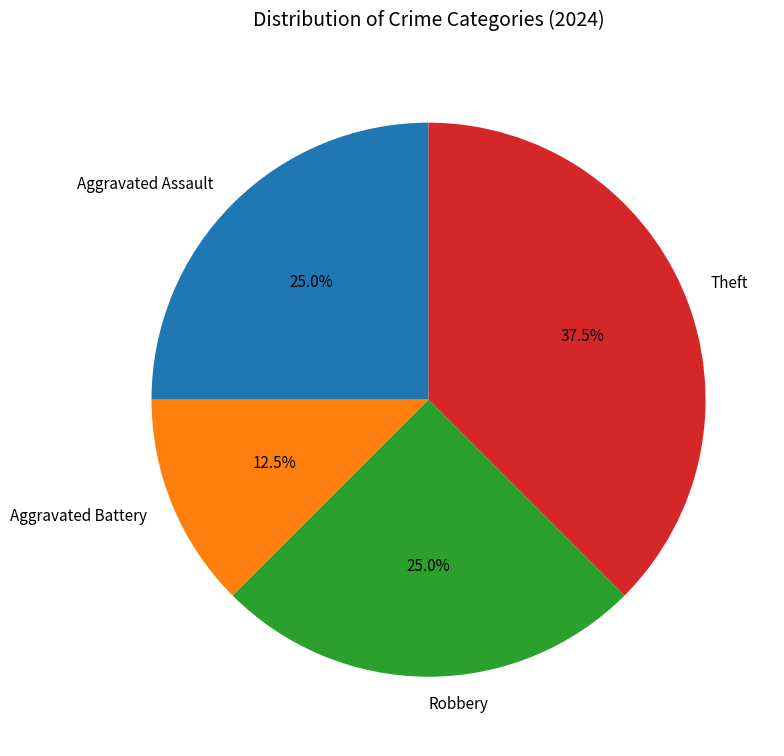

Is there any slice that represents more than half of the pie?

No